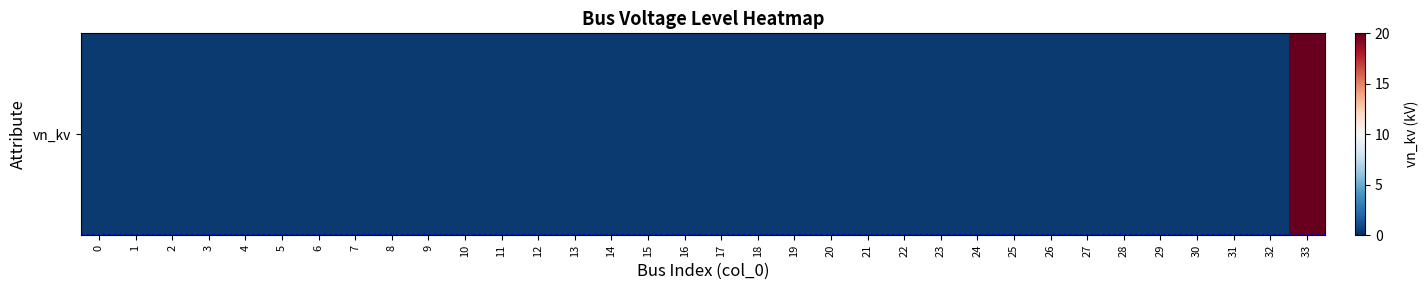

What is the greatest value displayed?

20.0